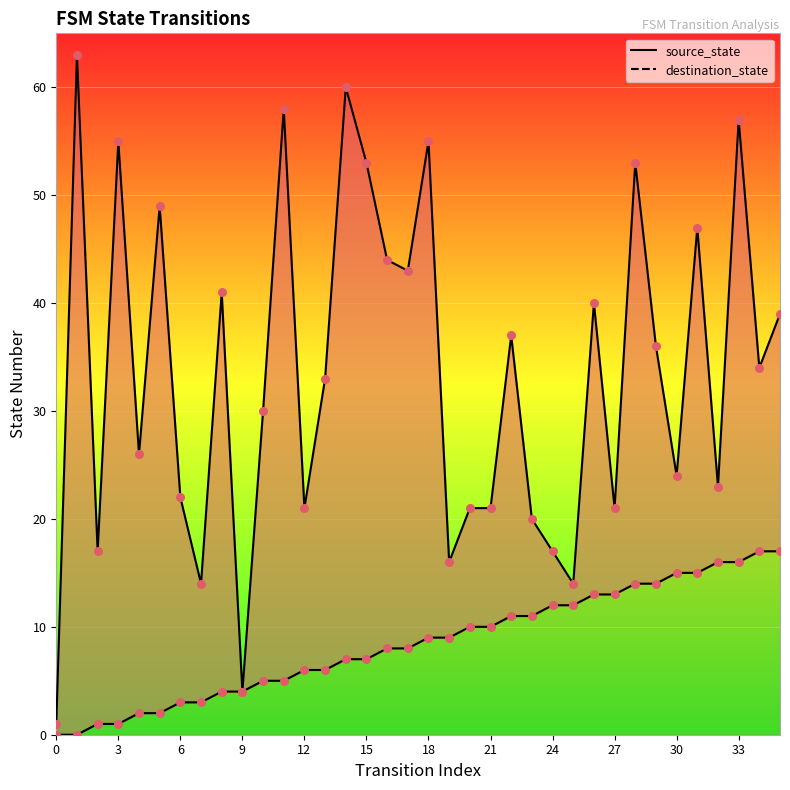

At which category is the sum across all series the highest?

33